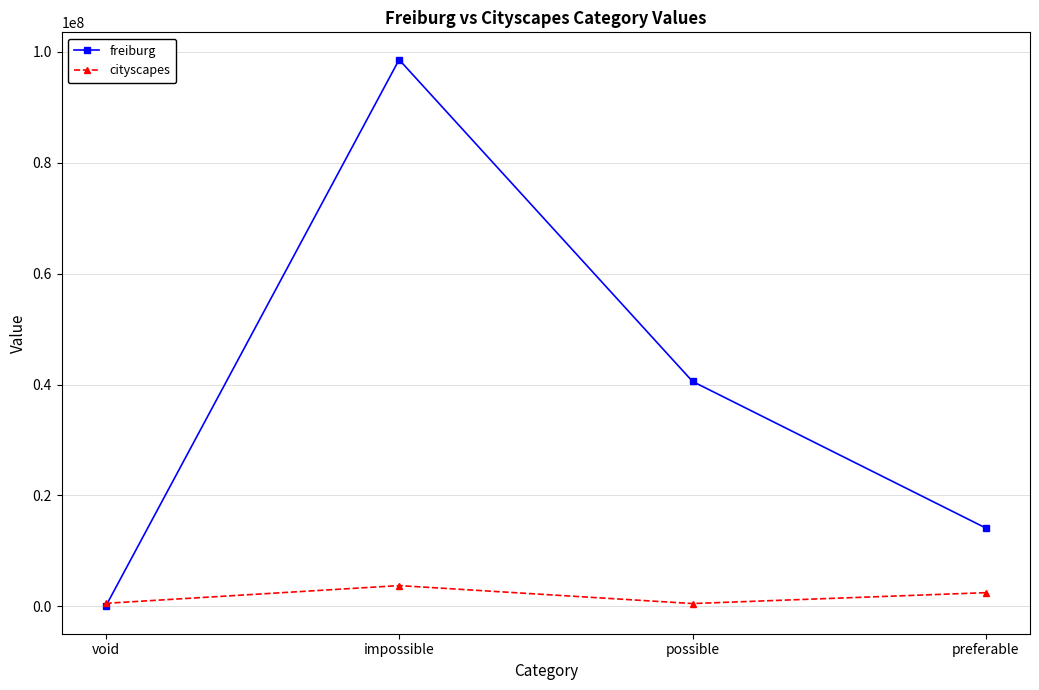

At which category is the sum across all series the highest?

impossible